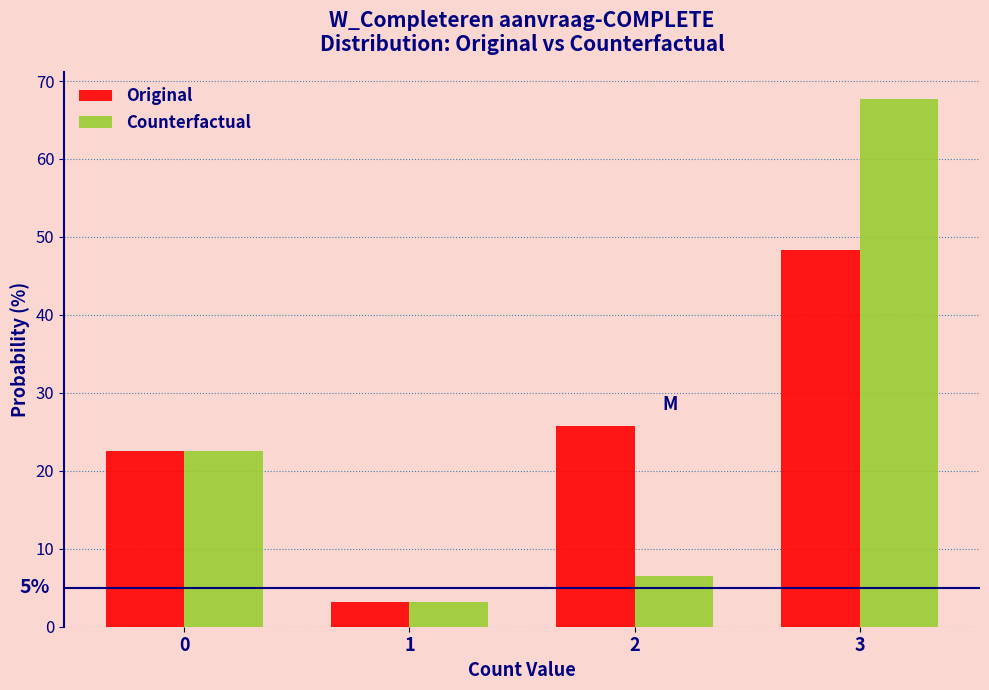

Reading left to right, extract all data points from this chart.

Original: 0=22.6	1=3.2	2=25.8	3=48.4
Counterfactual: 0=22.6	1=3.2	2=6.5	3=67.7